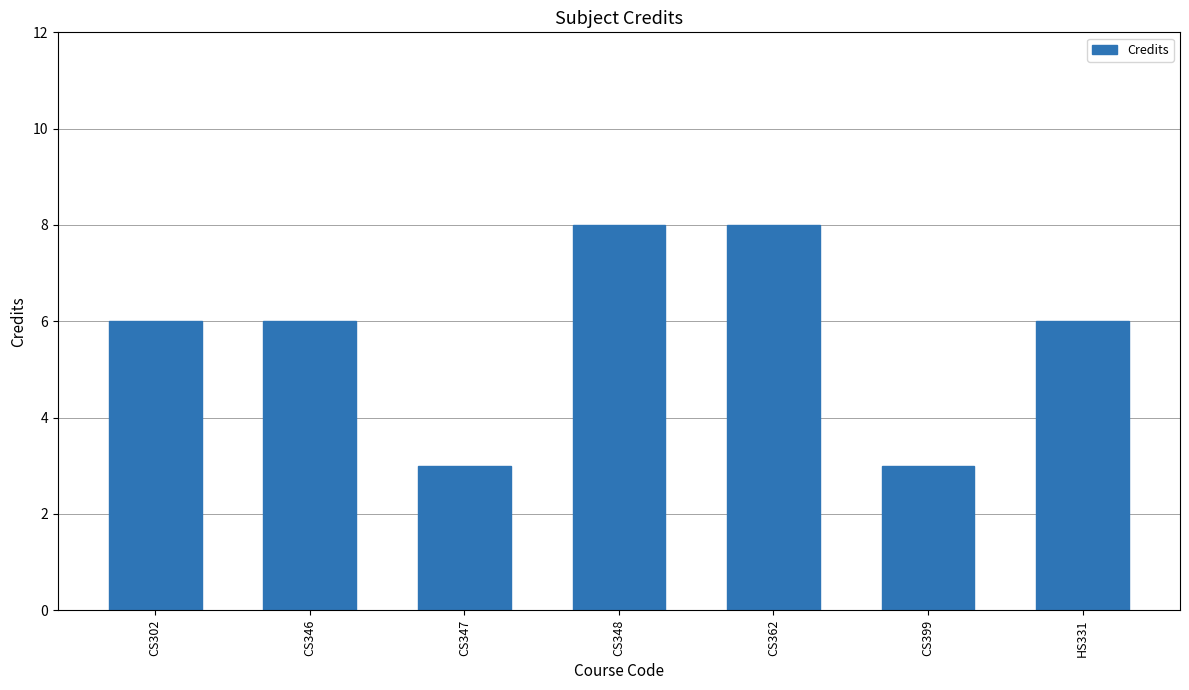

Approximately how many times larger is the value at CS302 compared to CS347?

2.0